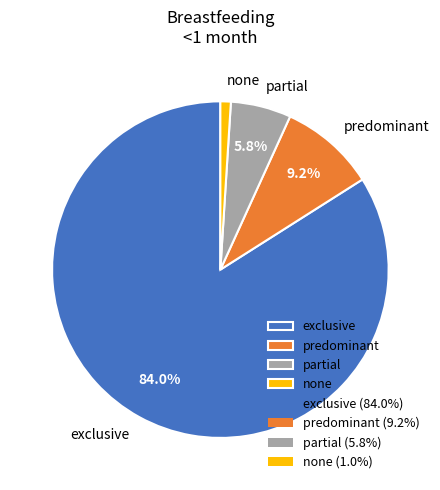

Combined, do none and predominant account for over 50%?

No